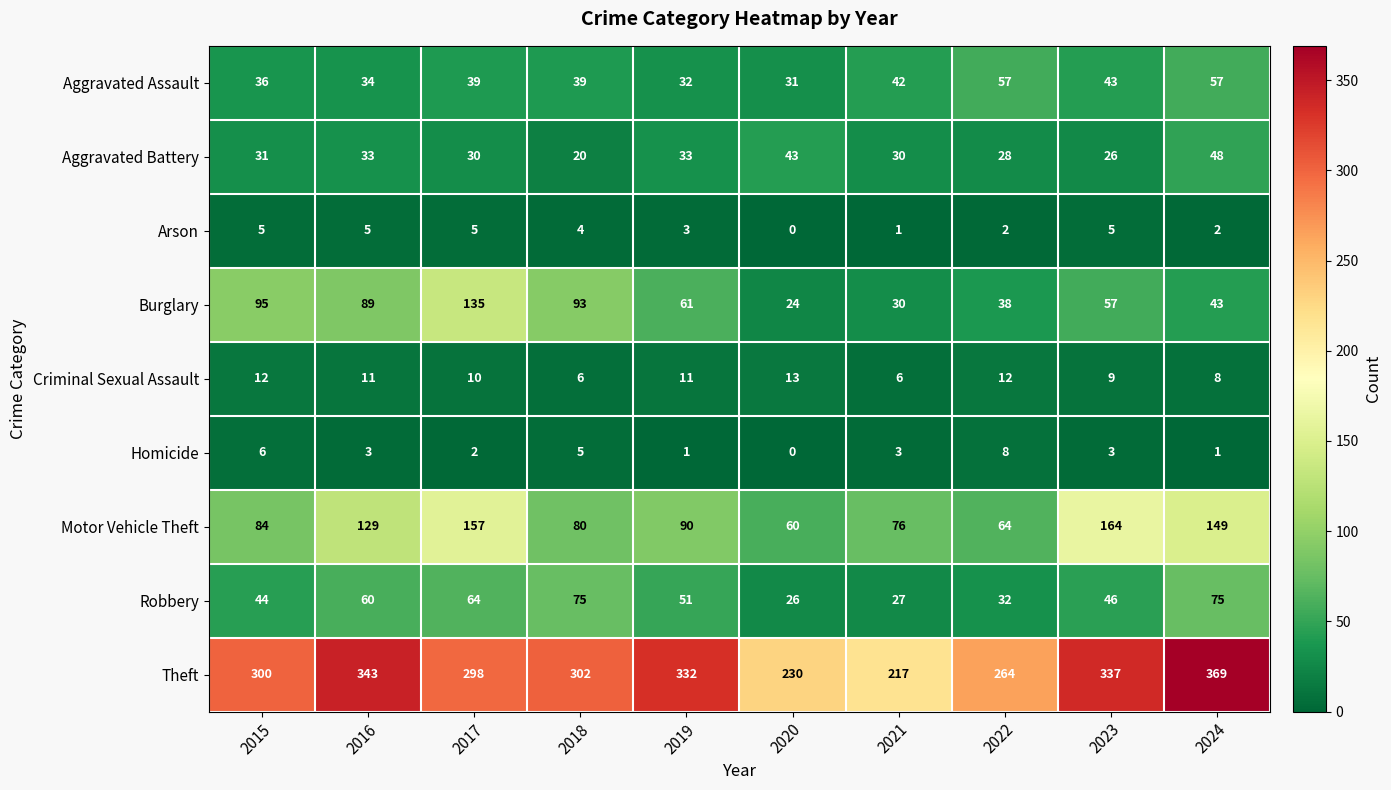

What is the difference between the maximum and minimum values in the Arson series?

5